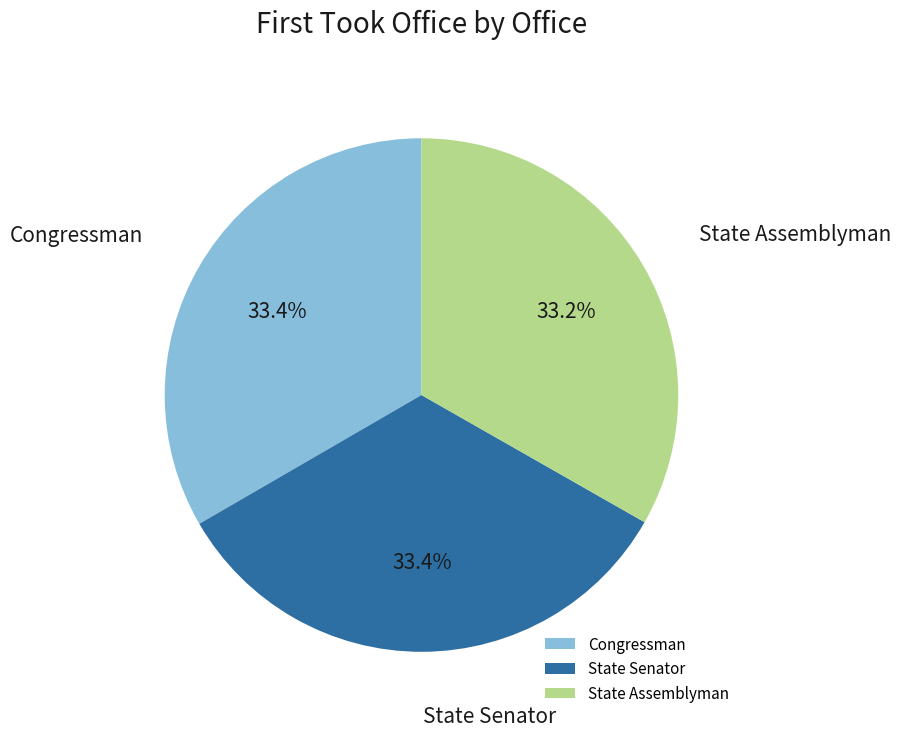

To the nearest percent, what portion does State Assemblyman represent?

33%